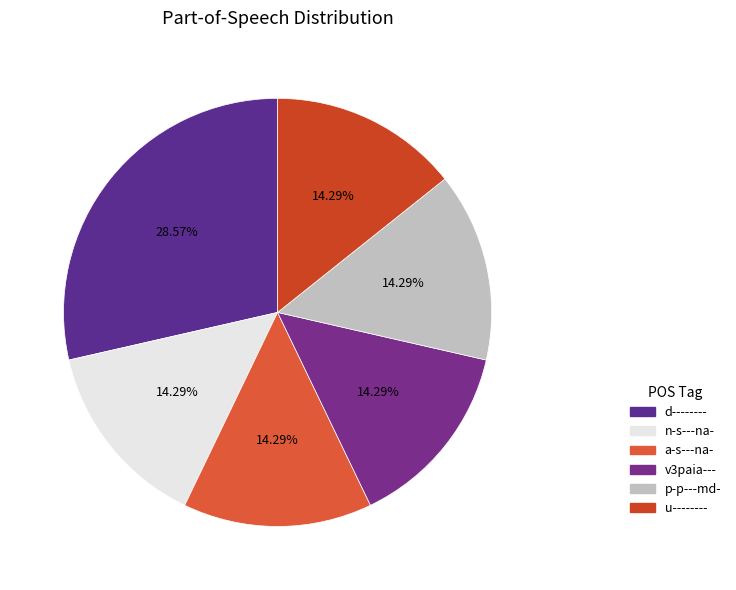

To the nearest percent, what is the combined percentage of v3paia--- and a-s---na-?

29%